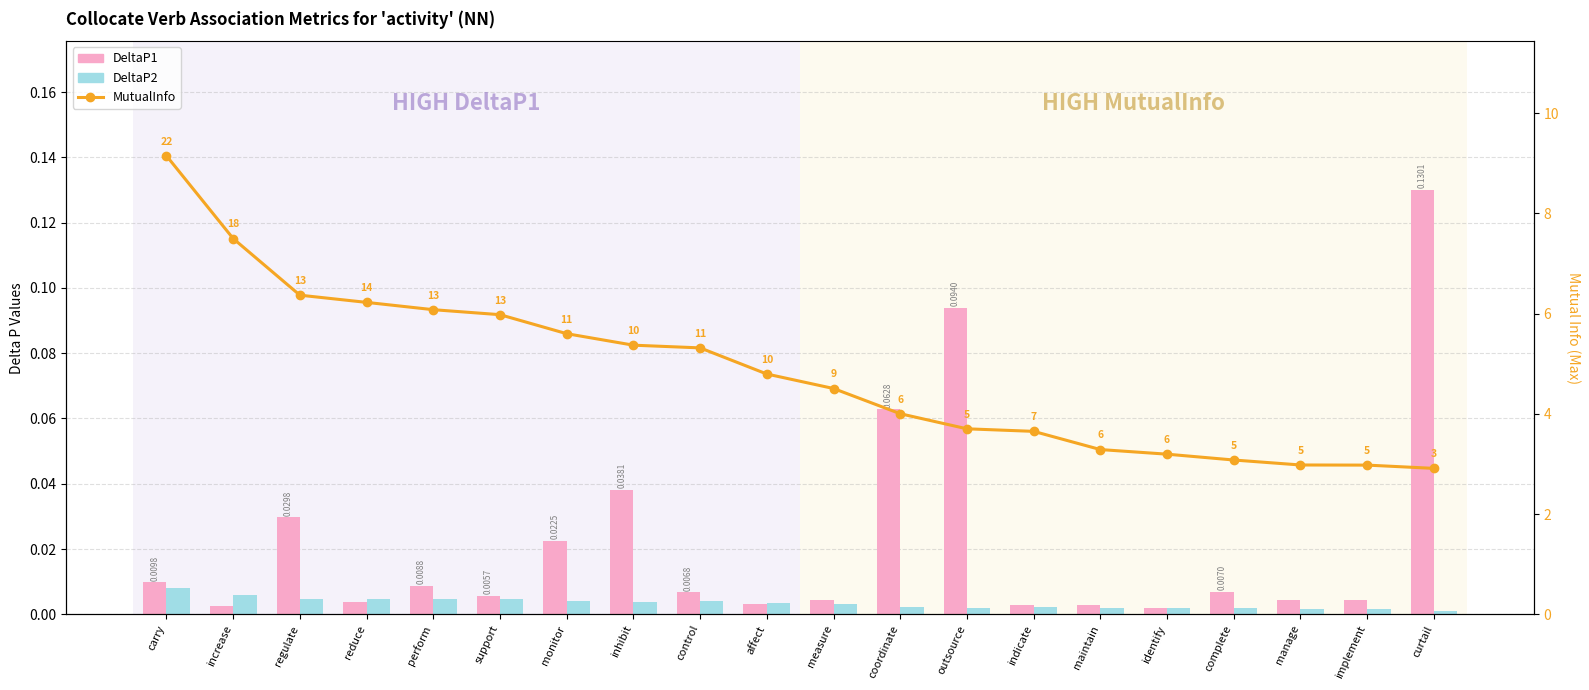

Is it true that MutualInfo equals 2.5 at control?

False